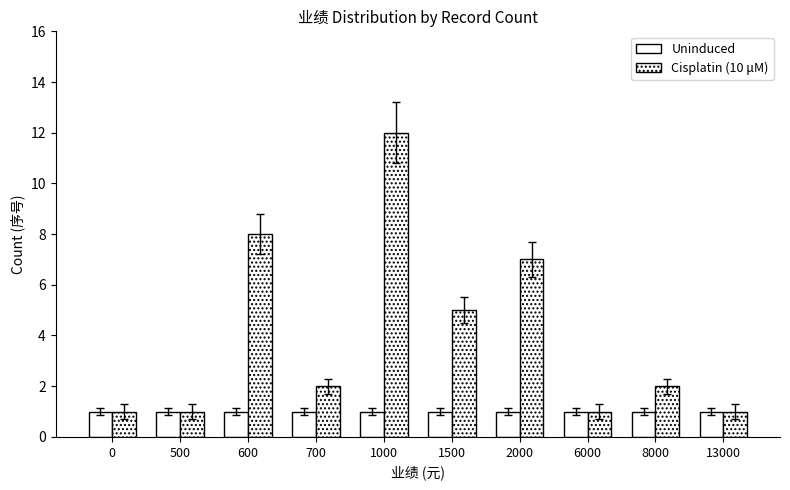

What is the value of the Cisplatin (10 μM) bar at the 9th from the left?

2